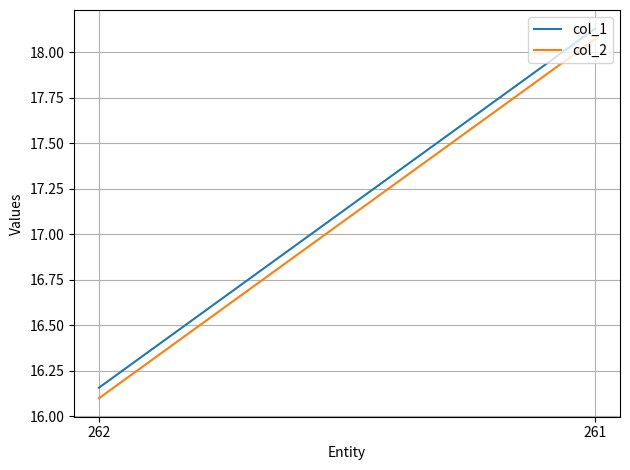

Reading right to left, list all the values displayed in this chart.

col_1: 261=18.1	262=16.2
col_2: 261=18.1	262=16.1